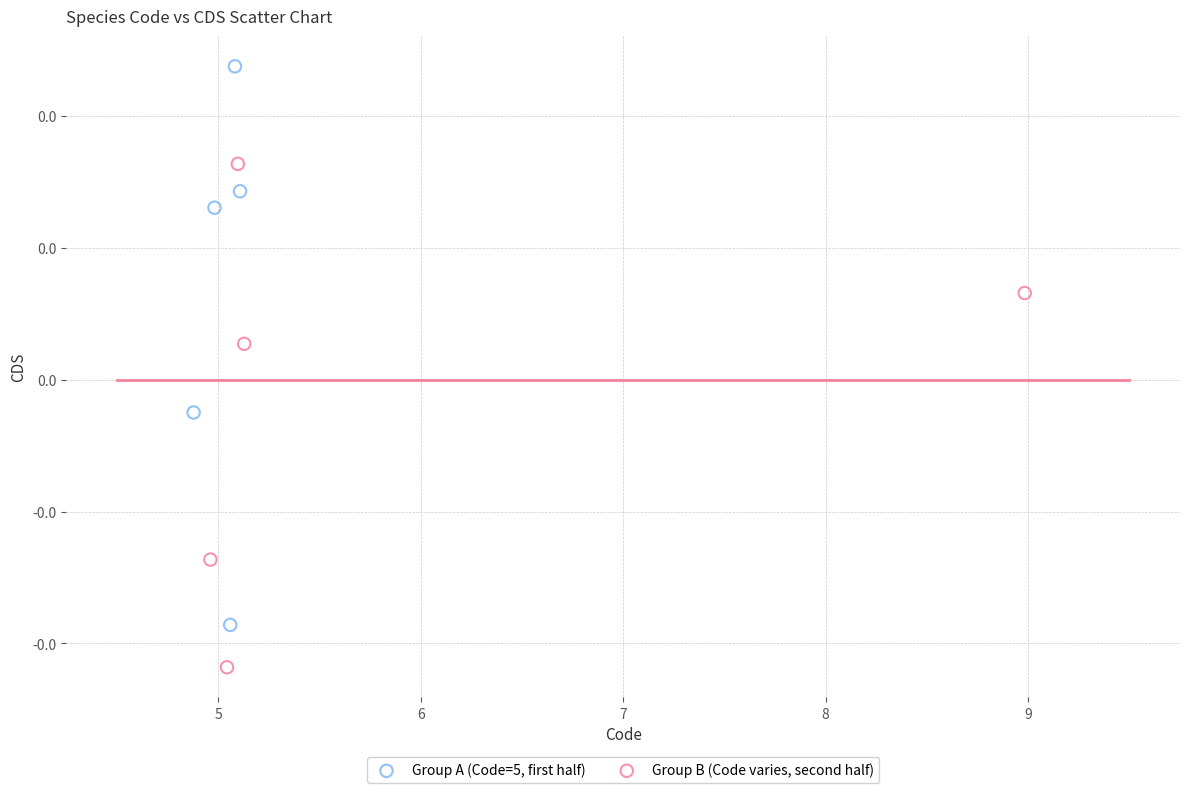

Which series contains the highest Y value?

Group A (Code=5, first half)